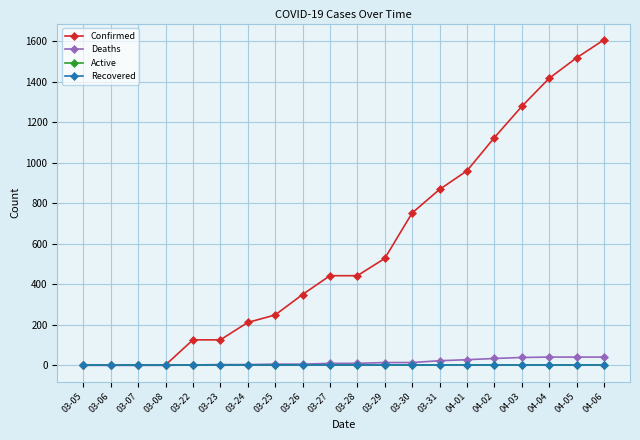

Is this an area chart (filled region under the line)?

No